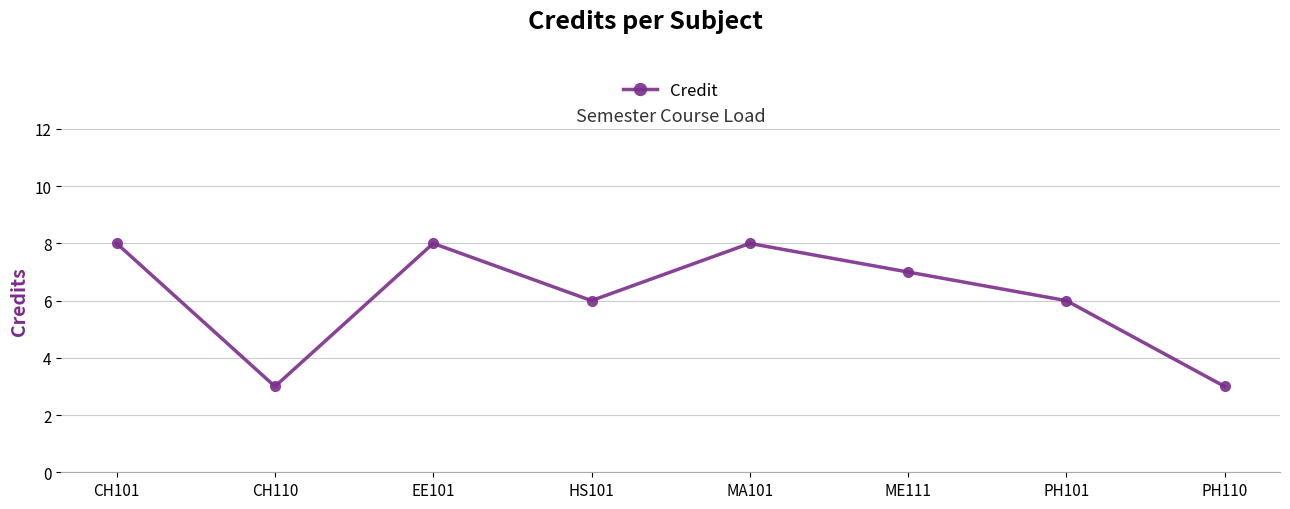

Where is the first local maximum?

EE101